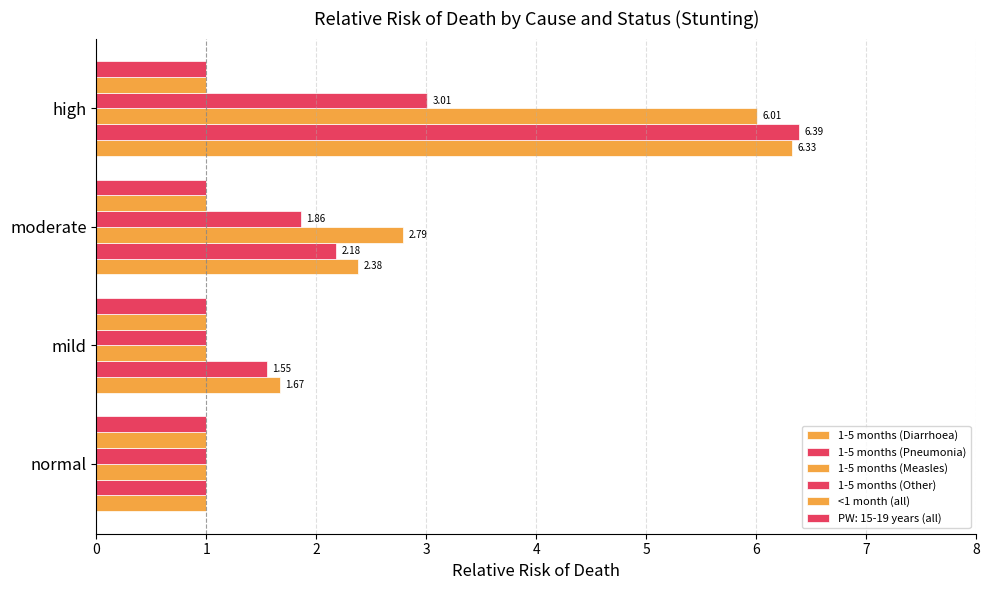

How many data points does each series have?

4